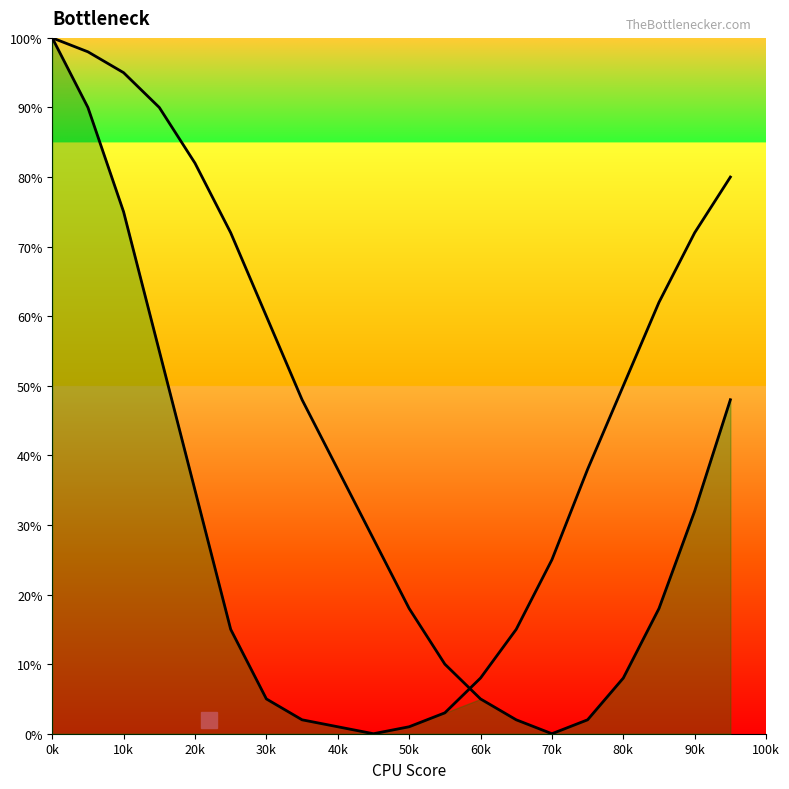

Rank the series by their maximum value, from lowest to highest.

Left Curve, Right Curve